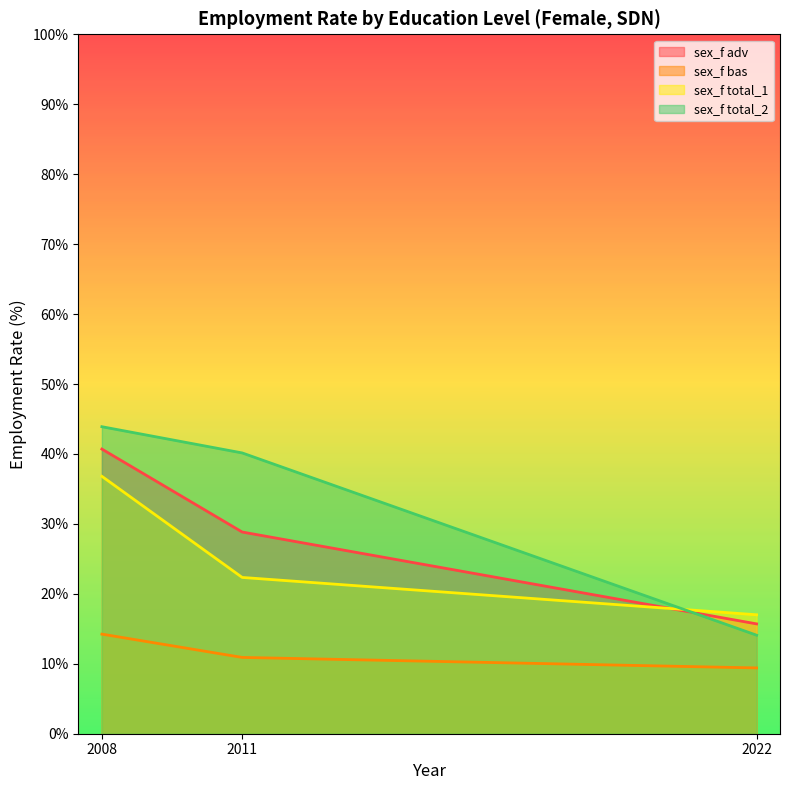

Which series has the largest total across all categories?

sex_f total_2